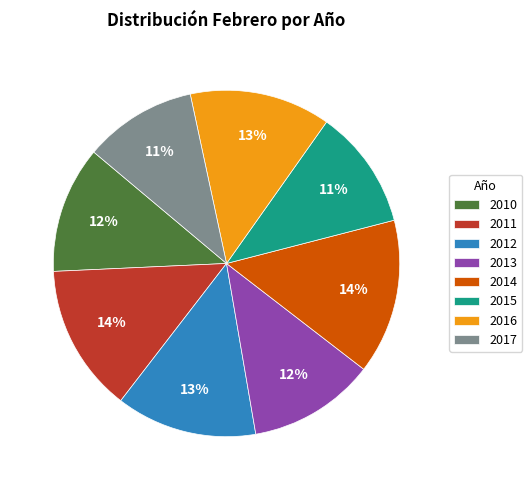

To the nearest percent, what is the average slice percentage?

12%